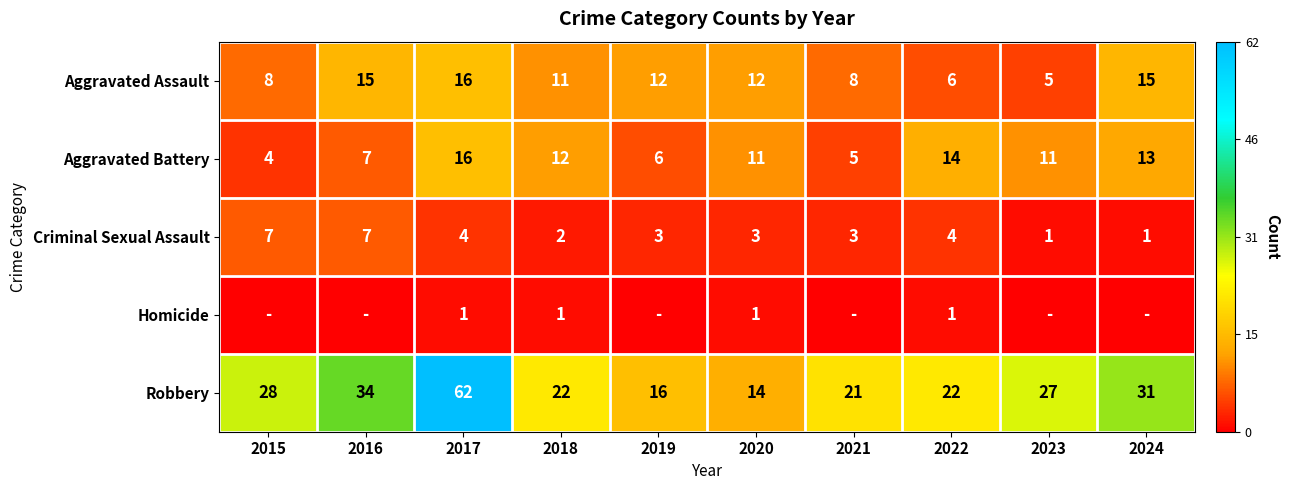

How many data points does each series have?

10